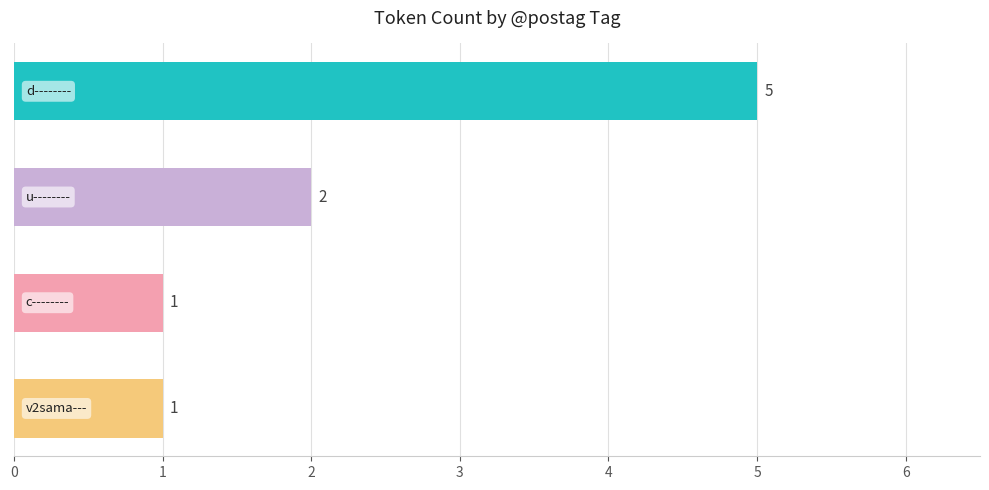

Does the chart contain any negative values?

No